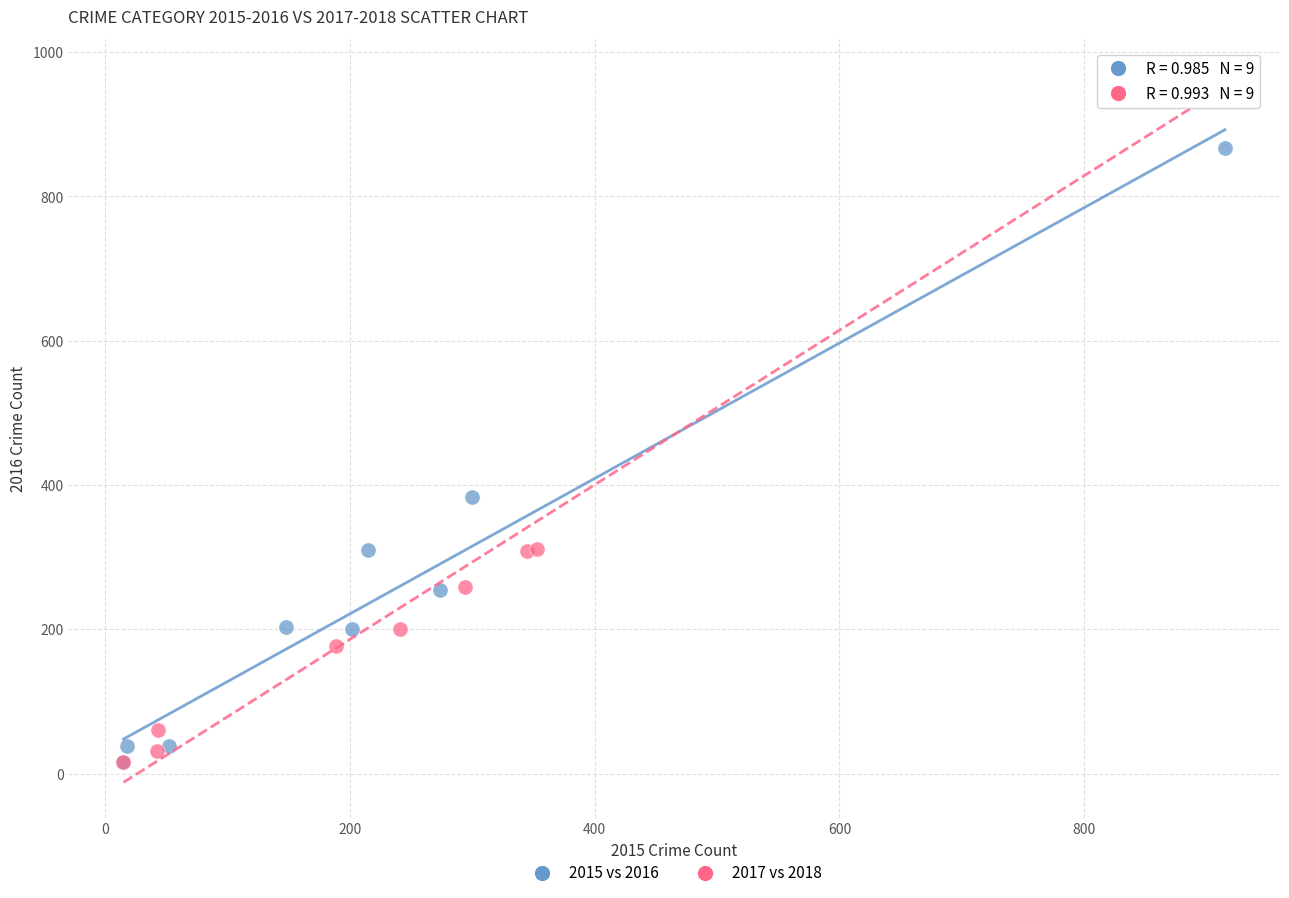

Which series has the widest spread of Y values?

2017 vs 2018